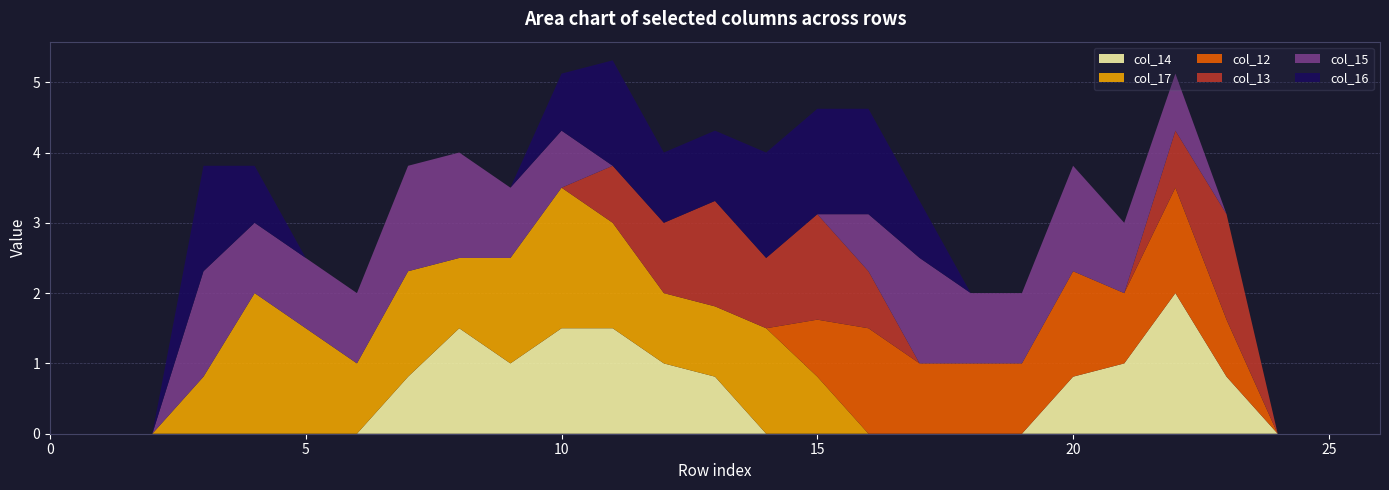

Reading right to left, list all the values displayed in this chart.

col_14: row_26=0.0	row_25=0.0	row_24=0.0	row_23=0.8	row_22=2.0	row_21=1.0	row_20=0.8	row_19=0.0	row_18=0.0	row_17=0.0	row_16=0.0	row_15=0.0	row_14=0.0	row_13=0.8	row_12=1.0	row_11=1.5	row_10=1.5	row_9=1.0	row_8=1.5	row_7=0.8	row_6=0.0	row_5=0.0	row_4=0.0	row_3=0.0	row_2=0.0	row_1=0.0	row_0=0.0
col_17: row_26=0.0	row_25=0.0	row_24=0.0	row_23=0.0	row_22=0.0	row_21=0.0	row_20=0.0	row_19=0.0	row_18=0.0	row_17=0.0	row_16=0.0	row_15=0.8	row_14=1.5	row_13=1.0	row_12=1.0	row_11=1.5	row_10=2.0	row_9=1.5	row_8=1.0	row_7=1.5	row_6=1.0	row_5=1.5	row_4=2.0	row_3=0.8	row_2=0.0	row_1=0.0	row_0=0.0
col_12: row_26=0.0	row_25=0.0	row_24=0.0	row_23=0.8	row_22=1.5	row_21=1.0	row_20=1.5	row_19=1.0	row_18=1.0	row_17=1.0	row_16=1.5	row_15=0.8	row_14=0.0	row_13=0.0	row_12=0.0	row_11=0.0	row_10=0.0	row_9=0.0	row_8=0.0	row_7=0.0	row_6=0.0	row_5=0.0	row_4=0.0	row_3=0.0	row_2=0.0	row_1=0.0	row_0=0.0
col_13: row_26=0.0	row_25=0.0	row_24=0.0	row_23=1.5	row_22=0.8	row_21=0.0	row_20=0.0	row_19=0.0	row_18=0.0	row_17=0.0	row_16=0.8	row_15=1.5	row_14=1.0	row_13=1.5	row_12=1.0	row_11=0.8	row_10=0.0	row_9=0.0	row_8=0.0	row_7=0.0	row_6=0.0	row_5=0.0	row_4=0.0	row_3=0.0	row_2=0.0	row_1=0.0	row_0=0.0
col_15: row_26=0.0	row_25=0.0	row_24=0.0	row_23=0.0	row_22=0.8	row_21=1.0	row_20=1.5	row_19=1.0	row_18=1.0	row_17=1.5	row_16=0.8	row_15=0.0	row_14=0.0	row_13=0.0	row_12=0.0	row_11=0.0	row_10=0.8	row_9=1.0	row_8=1.5	row_7=1.5	row_6=1.0	row_5=1.0	row_4=1.0	row_3=1.5	row_2=0.0	row_1=0.0	row_0=0.0
col_16: row_26=0.0	row_25=0.0	row_24=0.0	row_23=0.0	row_22=0.0	row_21=0.0	row_20=0.0	row_19=0.0	row_18=0.0	row_17=0.8	row_16=1.5	row_15=1.5	row_14=1.5	row_13=1.0	row_12=1.0	row_11=1.5	row_10=0.8	row_9=0.0	row_8=0.0	row_7=0.0	row_6=0.0	row_5=0.0	row_4=0.8	row_3=1.5	row_2=0.0	row_1=0.0	row_0=0.0